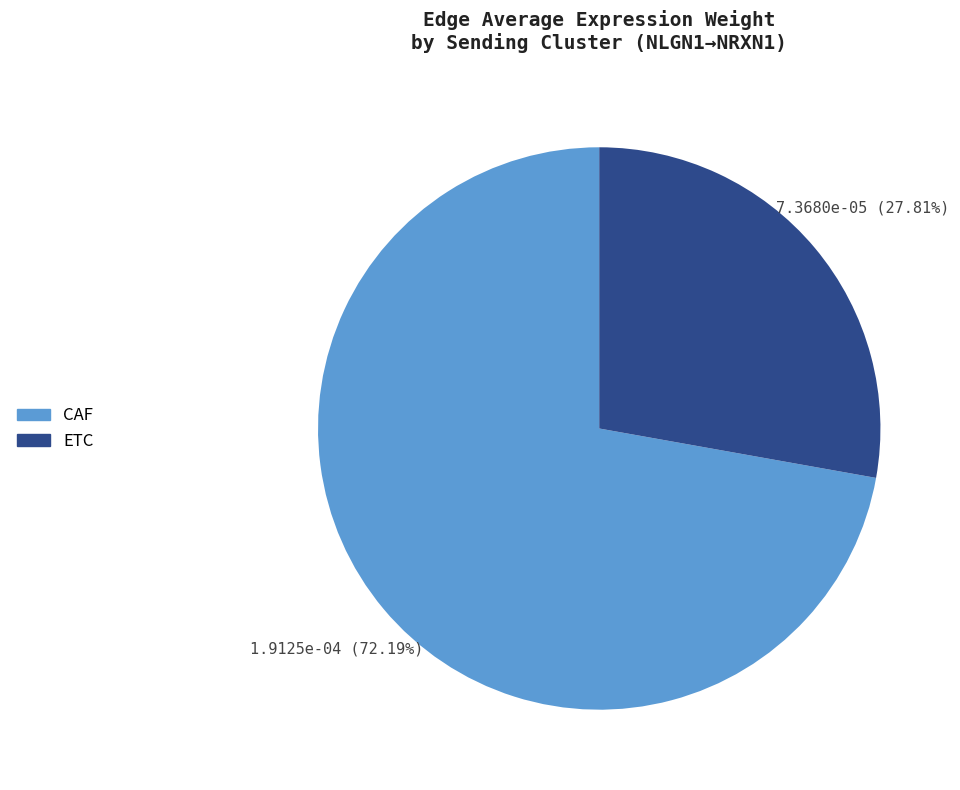

Is there a majority slice in this chart?

Yes